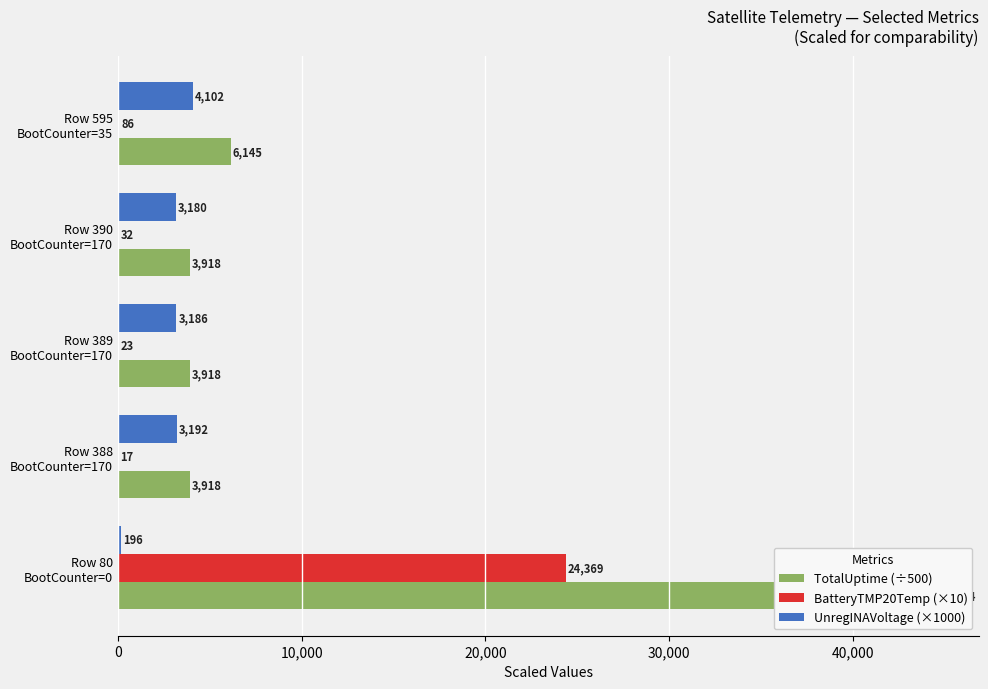

What are all the series names shown in the legend?

TotalUptime (÷500), BatteryTMP20Temp (×10), UnregINAVoltage (×1000)